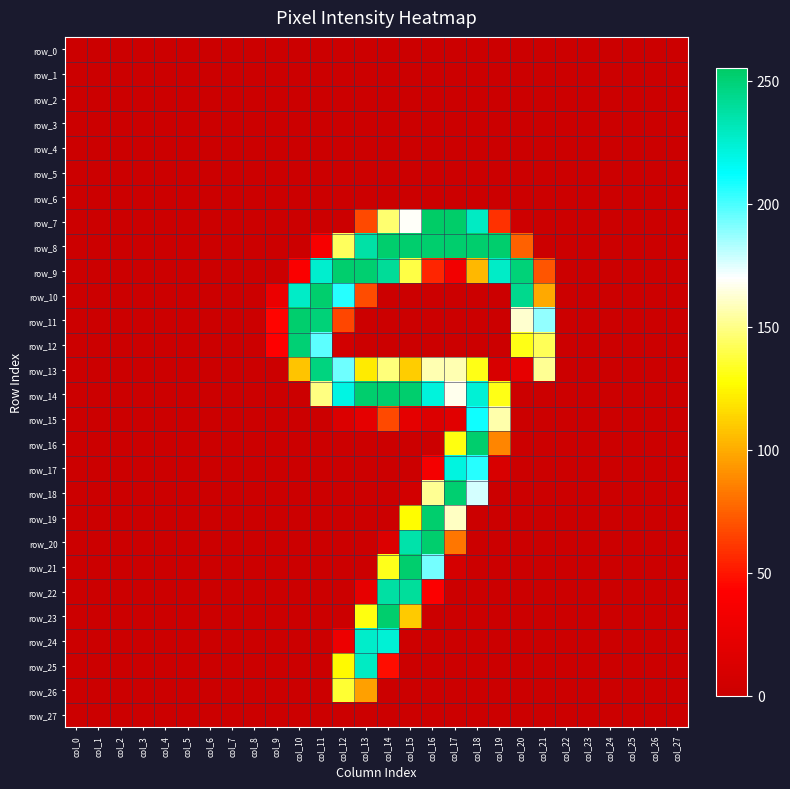

The value of row_19 at col_6 is 158. True or false?

False